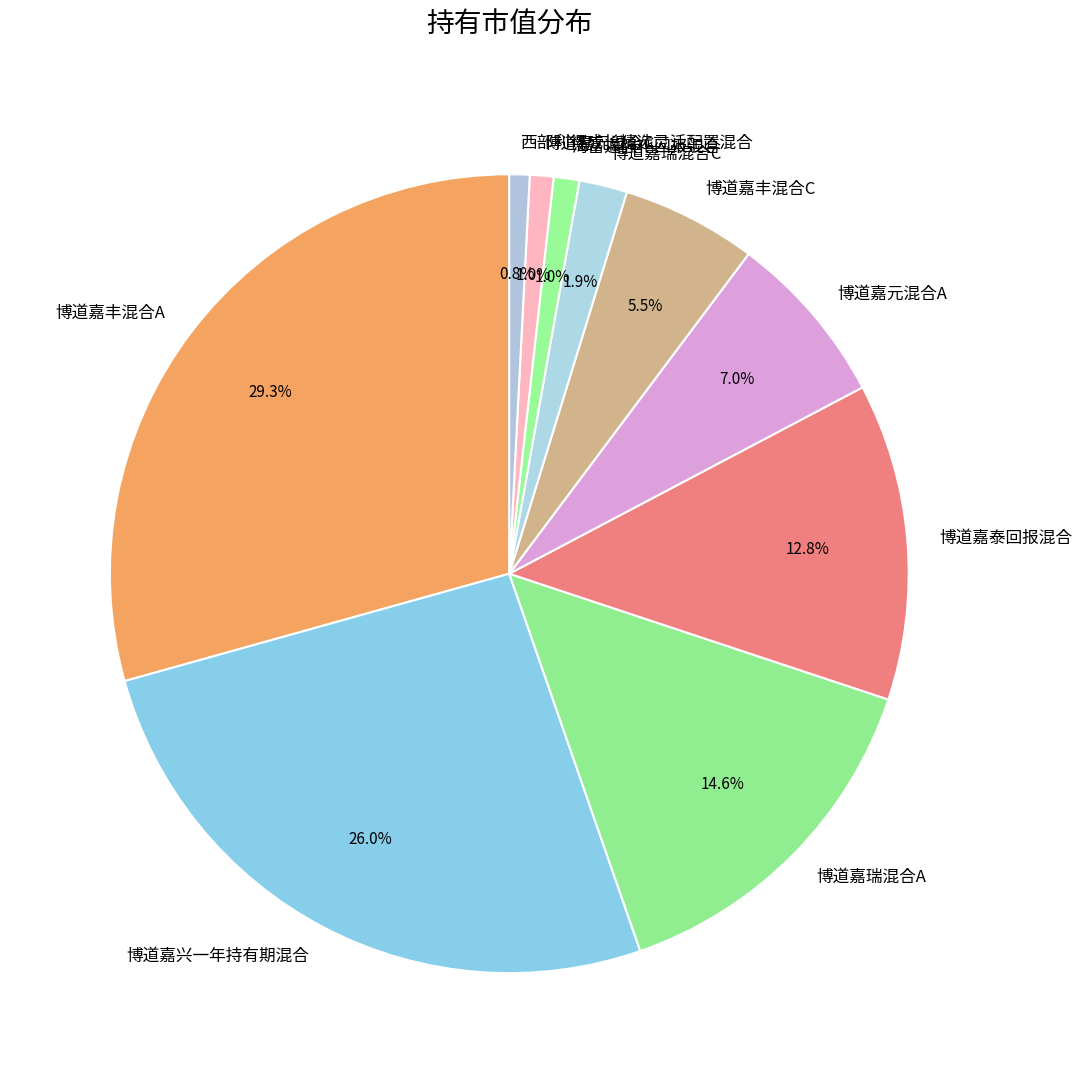

Which has a higher value, 博道嘉丰混合A or 博道嘉元混合A?

博道嘉丰混合A